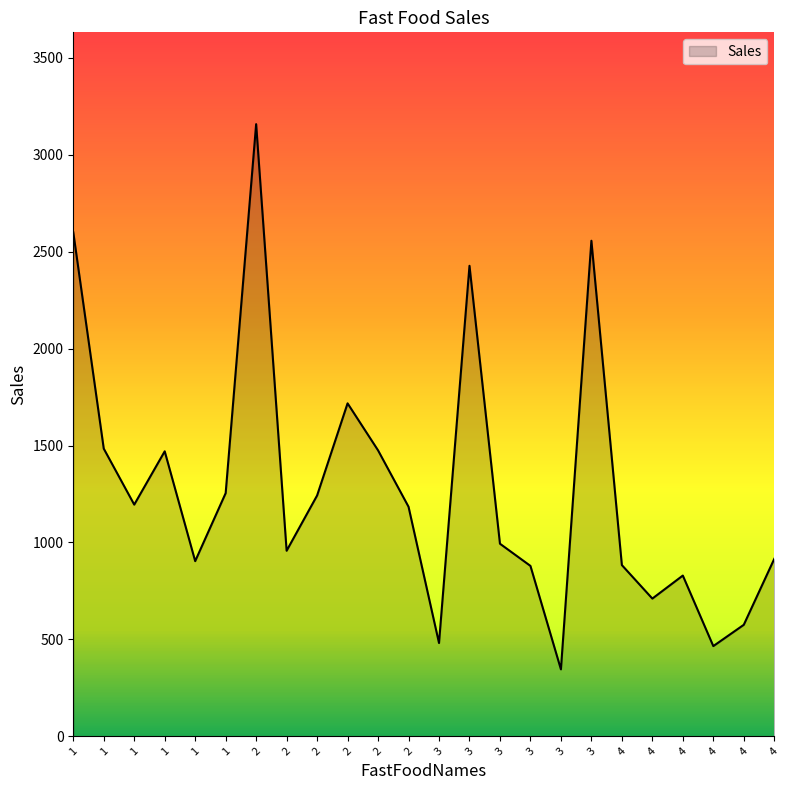

Does the chart display data point markers on the line(s)?

No